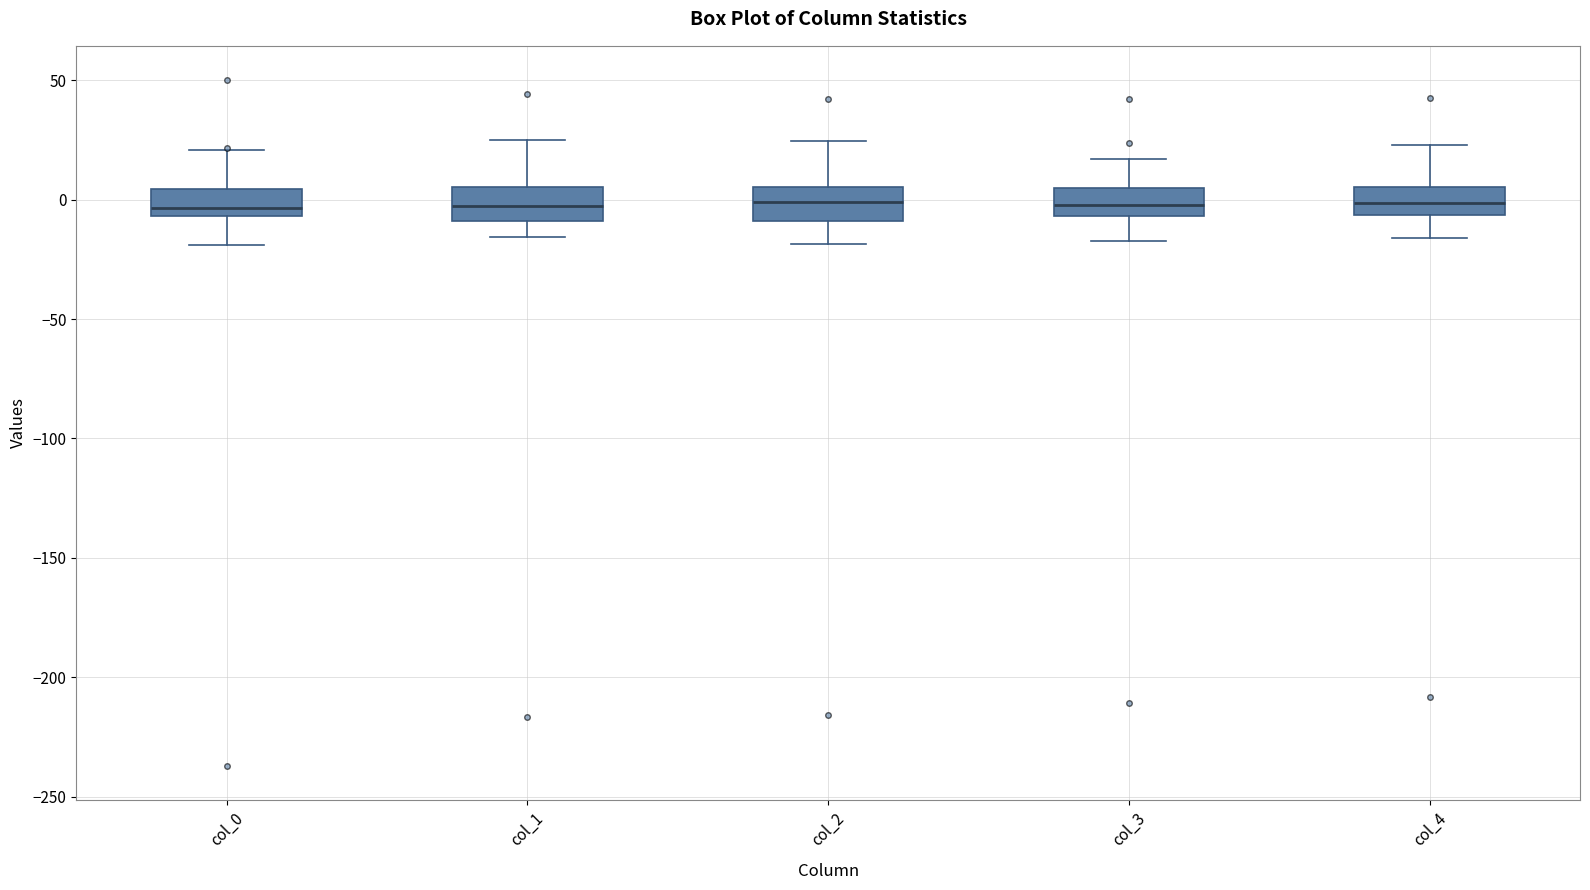

Where is the lower edge of the box for col_2 on the y-axis? The values are not printed on the chart, so give them approximately, as read against the axis.

-10